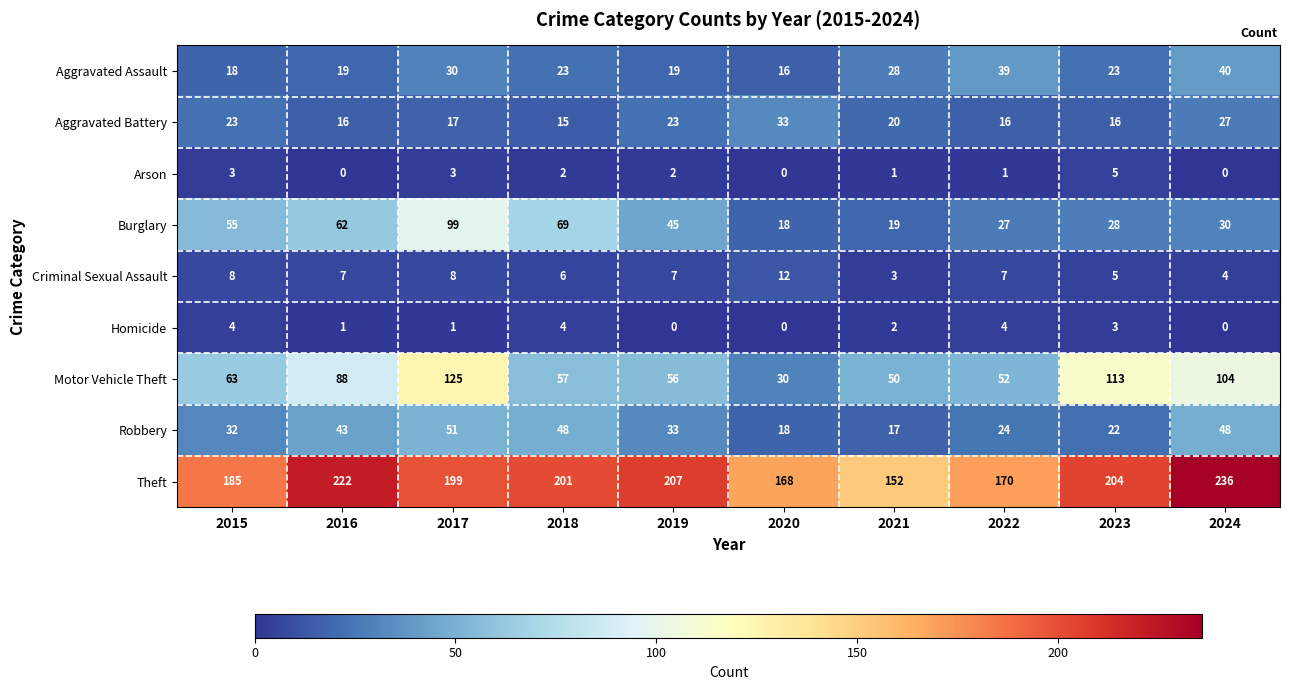

The value of Robbery at 2017 is 51. True or false?

True